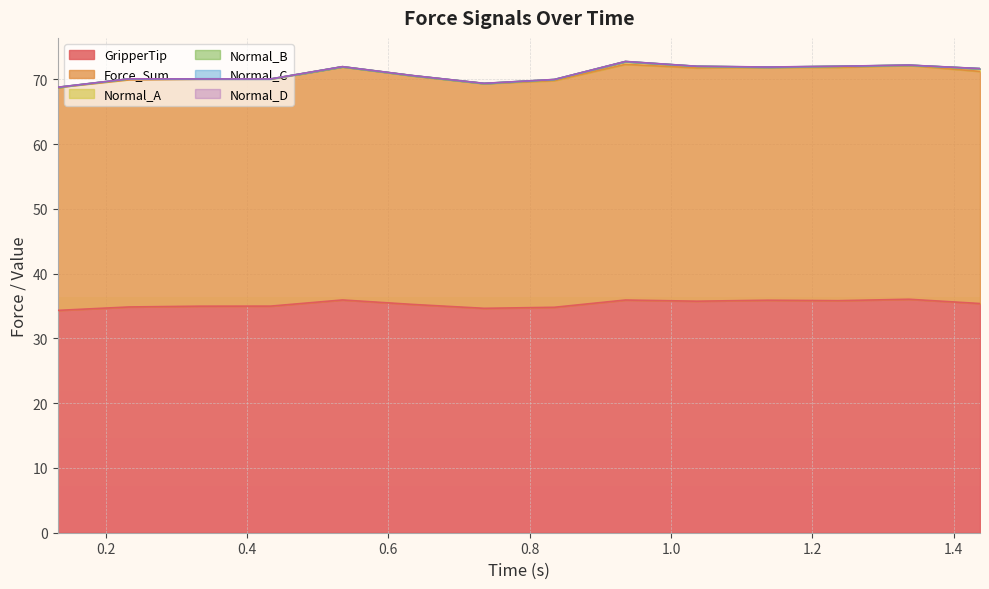

Is the value of Normal_A at 12 greater than the value of GripperTip at 0?

No